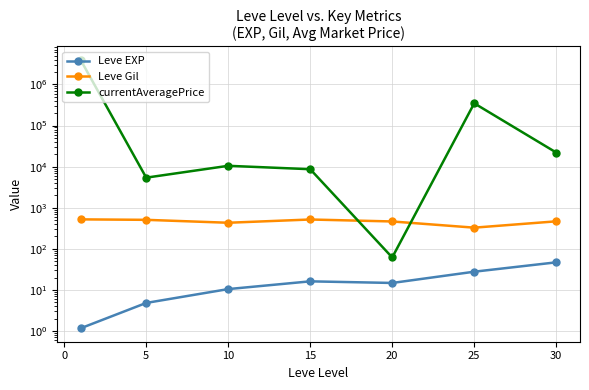

Which series has the widest spread of values?

currentAveragePrice